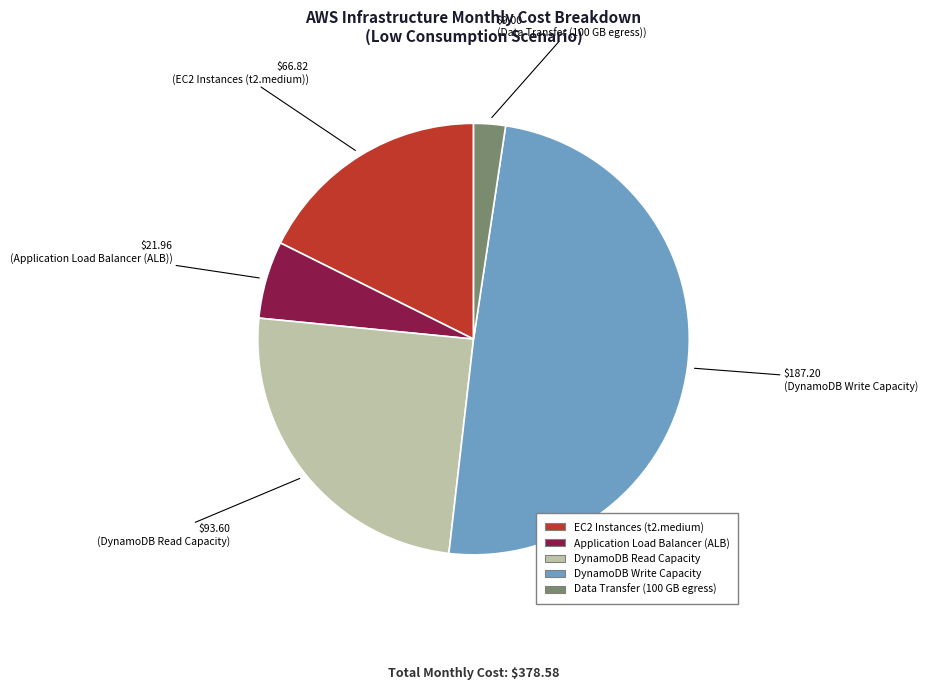

Is the sum of EC2 Instances (t2.medium) and DynamoDB Write Capacity greater than half?

Yes